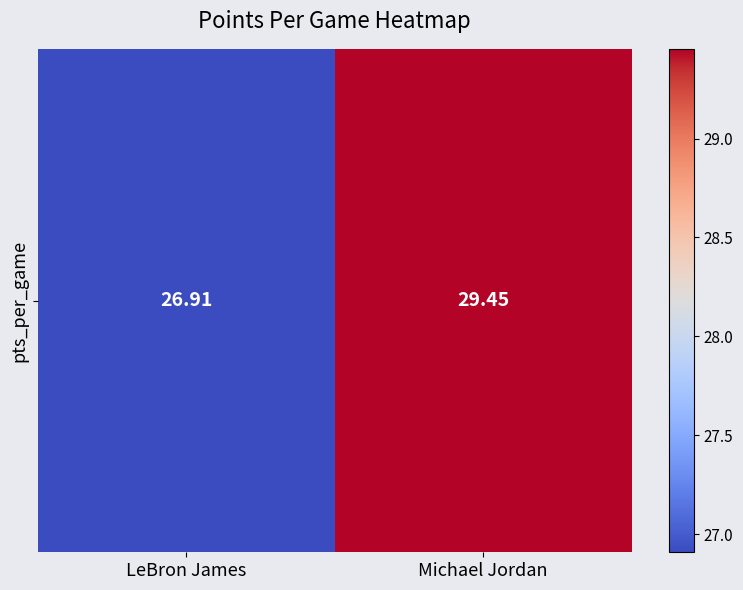

Reading left to right, extract all data points from this chart.

26.9	29.5